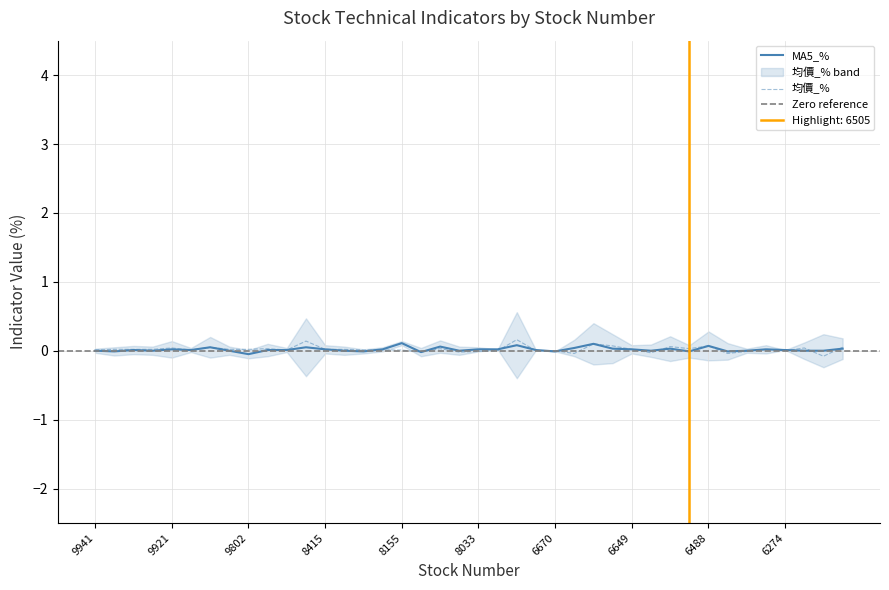

Reading right to left, transcribe all the data shown in this chart.

MA5_%: 6196=0.0	6223=0.0	6257=-0.0	6274=0.0	6275=0.0	6282=0.0	6405=-0.0	6488=0.1	6505=-0.0	6515=0.0	6546=0.0	6649=0.0	6651=0.0	6657=0.1	6669=0.0	6670=-0.0	6873=0.0	6916=0.1	8011=0.0	8033=0.0	8046=0.0	8069=0.1	8107=-0.0	8155=0.1	8171=0.0	8227=-0.0	8249=0.0	8415=0.0	8436=0.1	8930=0.0	8938=0.0	9802=-0.1	9904=-0.0	9907=0.1	9917=0.0	9921=0.0	9933=0.0	9934=0.0	9939=-0.0	9941=0.0
均價_%: 6196=0.1	6223=-0.1	6257=0.0	6274=0.0	6275=0.0	6282=-0.0	6405=-0.0	6488=0.1	6505=0.0	6515=0.1	6546=-0.0	6649=0.0	6651=0.1	6657=0.1	6669=-0.0	6670=0.0	6873=0.0	6916=0.2	8011=-0.0	8033=-0.0	8046=-0.0	8069=0.0	8107=-0.0	8155=0.0	8171=0.0	8227=0.0	8249=0.0	8415=0.0	8436=0.1	8930=0.0	8938=0.0	9802=0.0	9904=0.0	9907=0.1	9917=0.0	9921=0.0	9933=0.0	9934=0.0	9939=0.0	9941=0.0